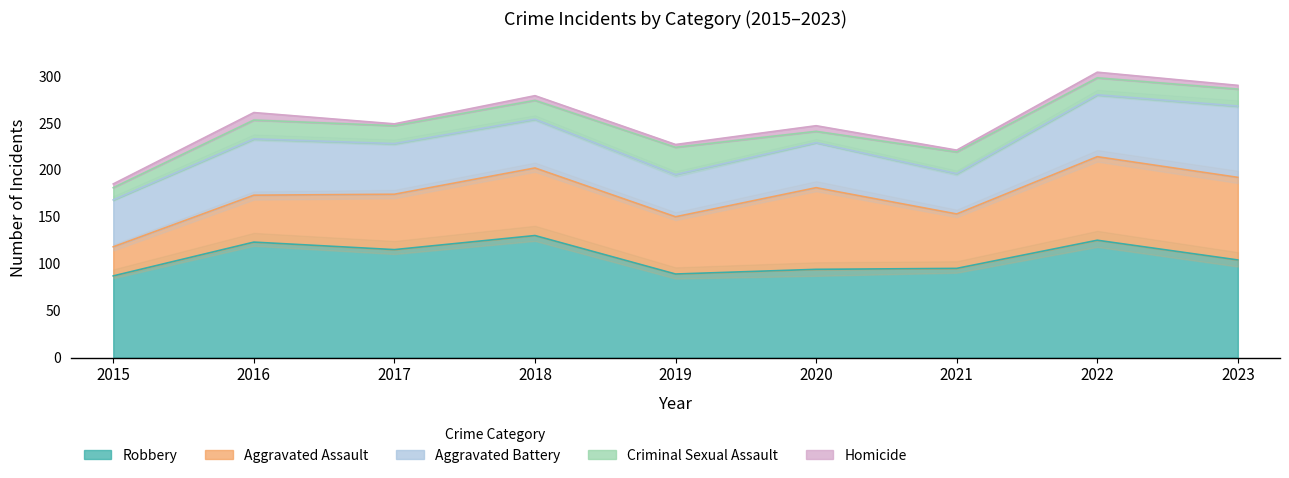

At 2015, list the series in order from smallest to largest.

Homicide, Criminal Sexual Assault, Aggravated Assault, Aggravated Battery, Robbery